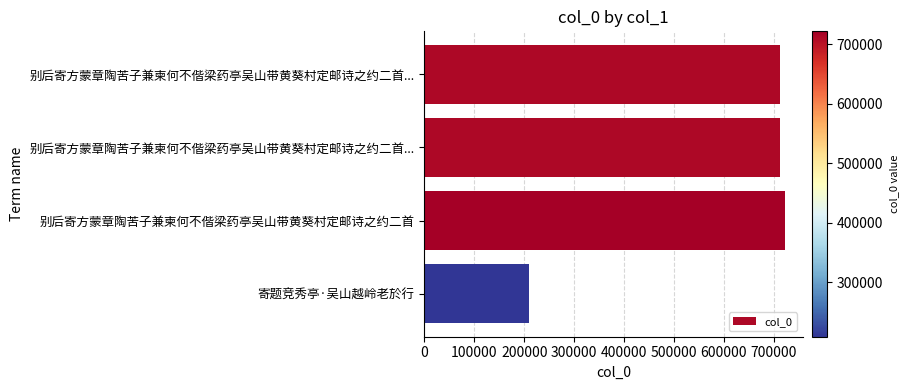

What is the average value?

588532